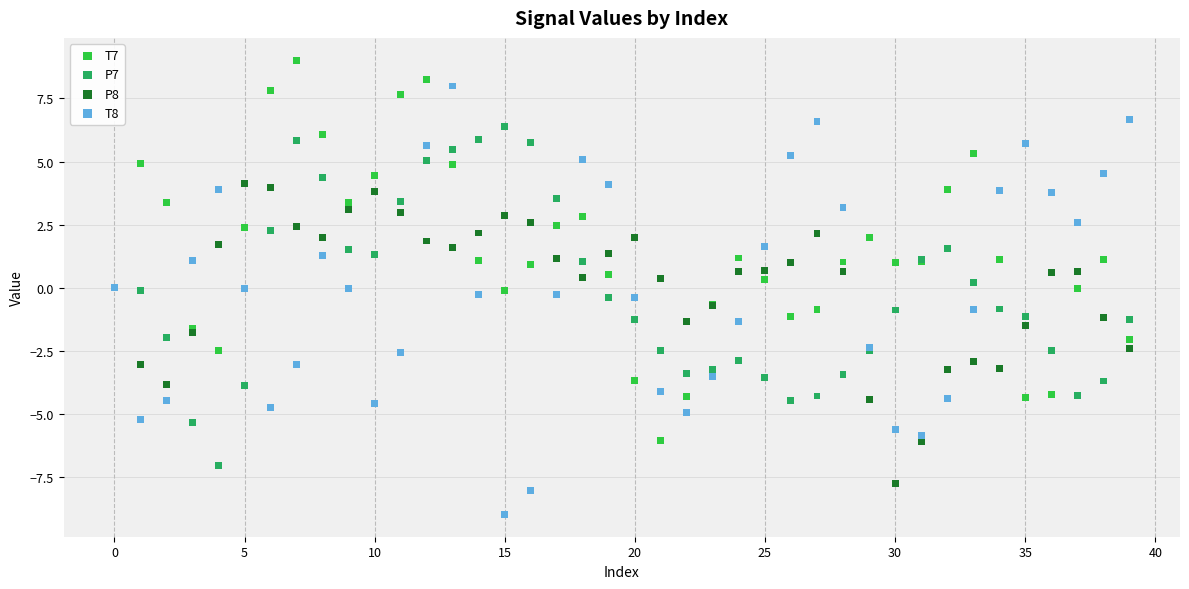

Which series reaches the minimum Y coordinate?

T8